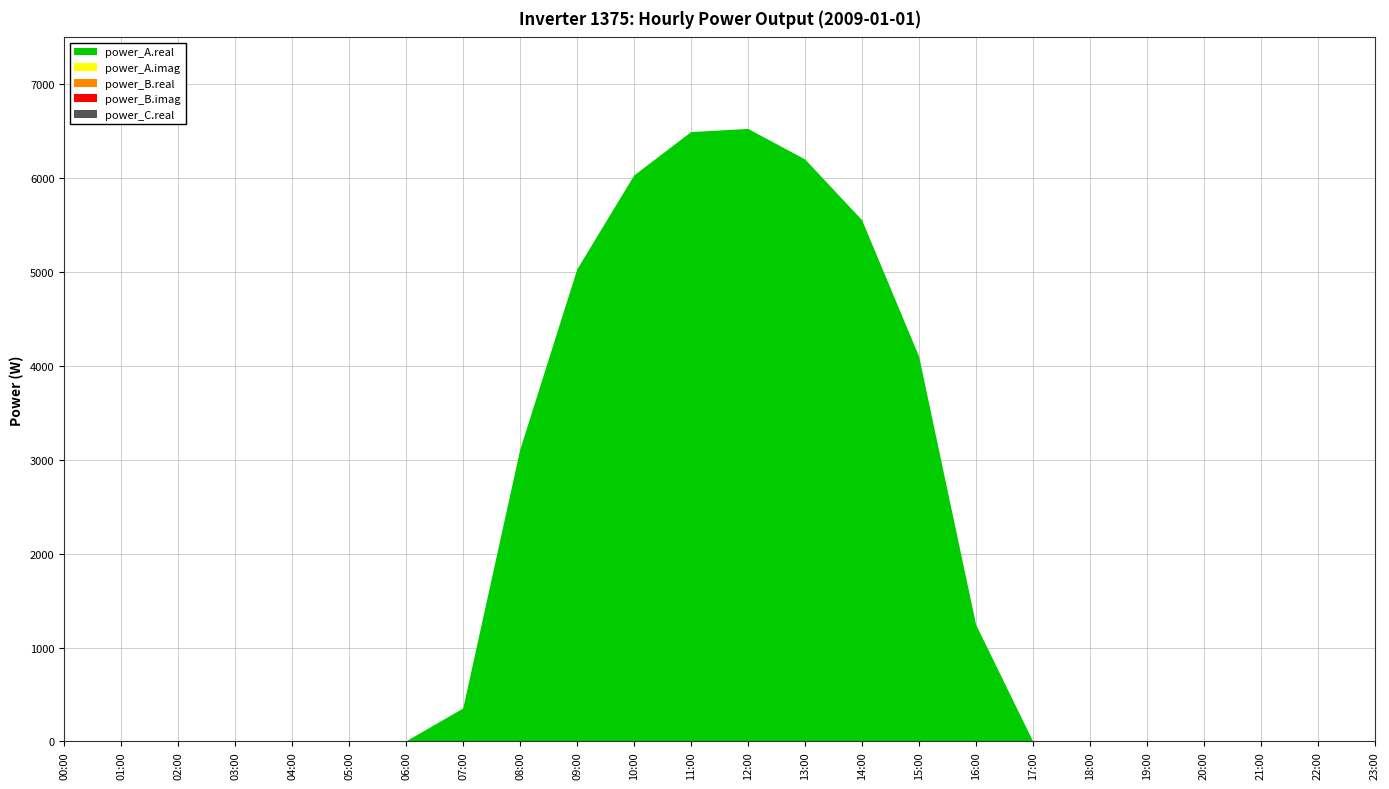

Reading left to right, list all the values displayed in this chart.

power_A.real: 0.0	0.0	0.0	0.0	0.0	0.0	0.0	350.3	3106.7	5026.8	6028.7	6491.1	6525.3	6200.1	5552.8	4099.6	1243.0	0.0	0.0	0.0	0.0	0.0	0.0	0.0
power_A.imag: 0.0	0.0	0.0	0.0	0.0	0.0	0.0	0.0	0.0	0.0	0.0	0.0	0.0	0.0	0.0	0.0	0.0	0.0	0.0	0.0	0.0	0.0	0.0	0.0
power_B.real: 0.0	0.0	0.0	0.0	0.0	0.0	0.0	0.0	0.0	0.0	0.0	0.0	0.0	0.0	0.0	0.0	0.0	0.0	0.0	0.0	0.0	0.0	0.0	0.0
power_B.imag: 0.0	0.0	0.0	0.0	0.0	0.0	0.0	0.0	0.0	0.0	0.0	0.0	0.0	0.0	0.0	0.0	0.0	0.0	0.0	0.0	0.0	0.0	0.0	0.0
power_C.real: 0.0	0.0	0.0	0.0	0.0	0.0	0.0	0.0	0.0	0.0	0.0	0.0	0.0	0.0	0.0	0.0	0.0	0.0	0.0	0.0	0.0	0.0	0.0	0.0